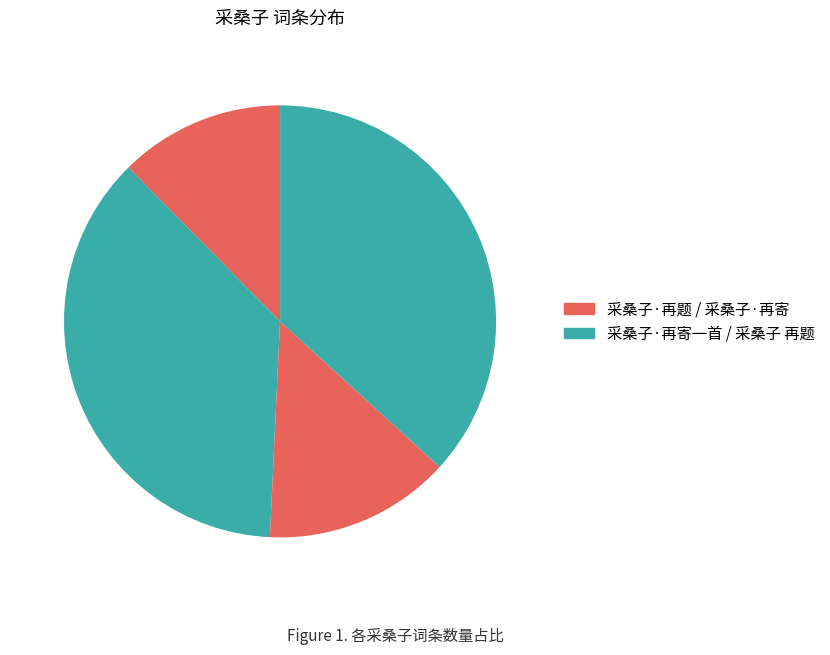

Which category has the smallest portion of the pie?

采桑子·再题